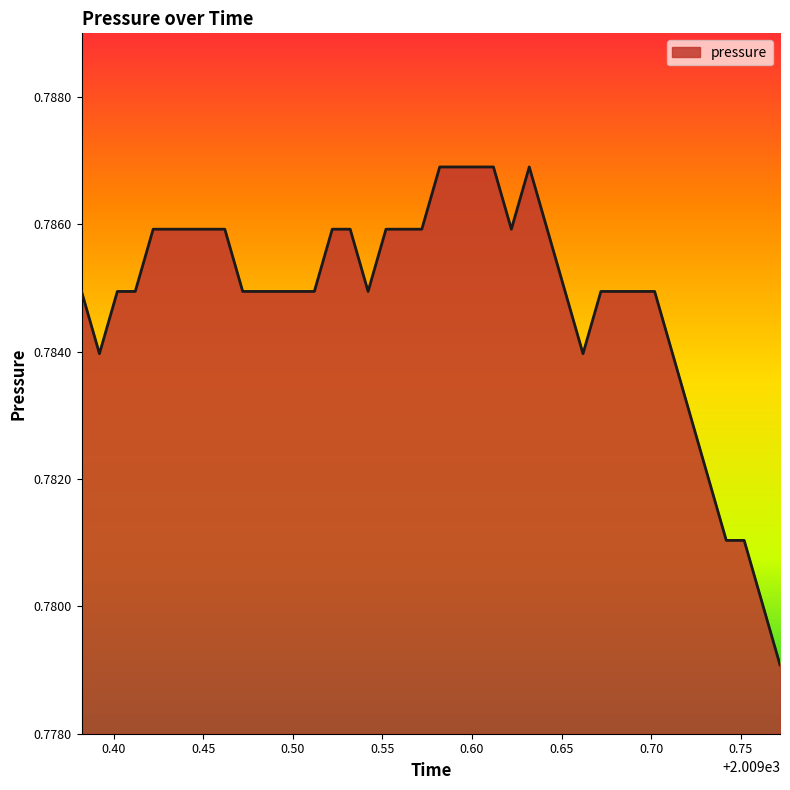

How many series are shown in this chart?

1